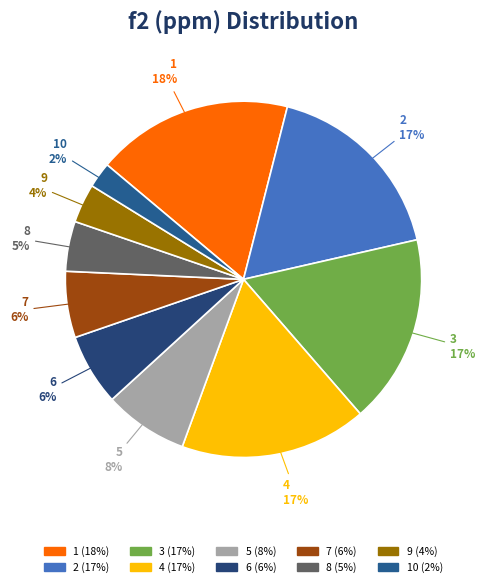

How many segments does this pie chart have?

10